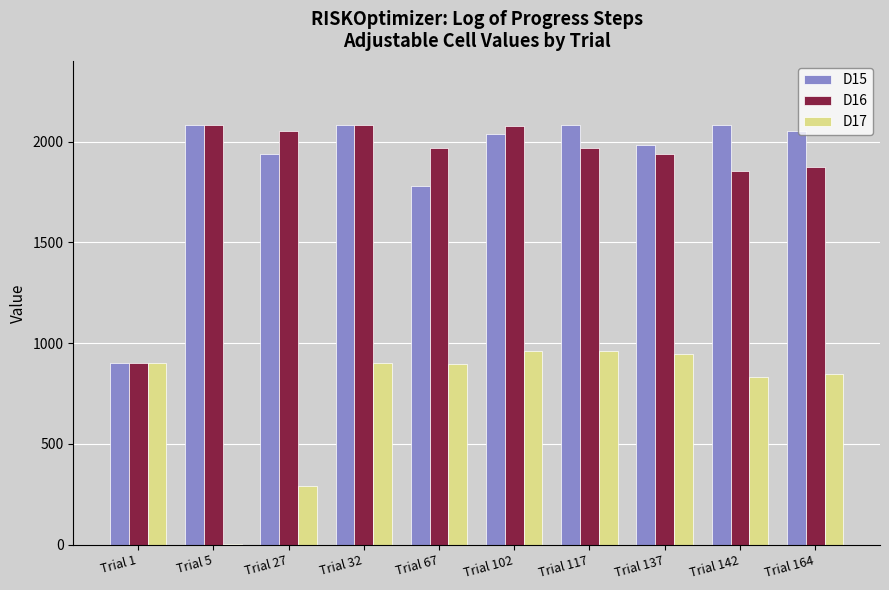

What is the greatest value displayed?

2083